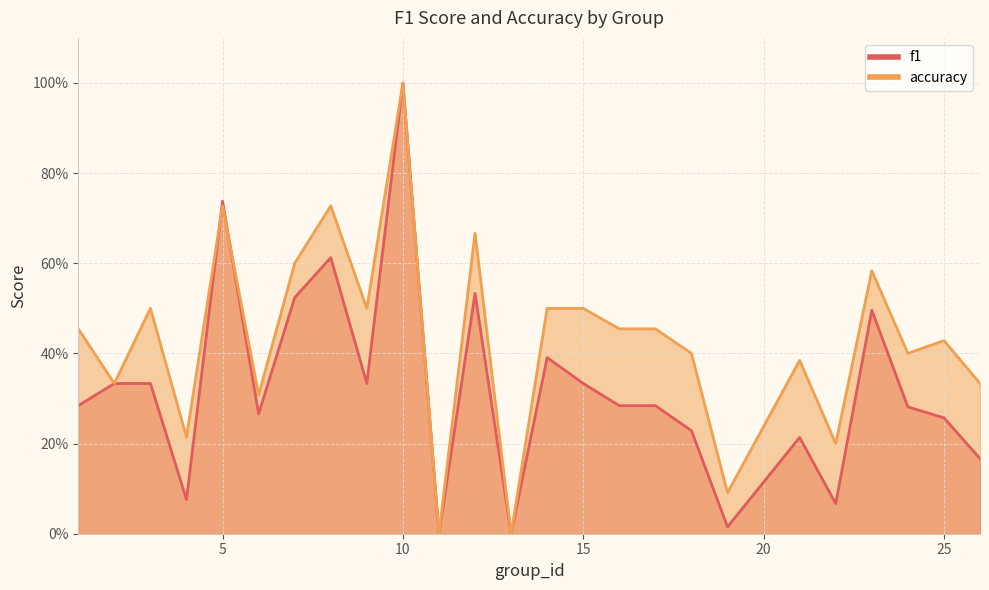

Between which two adjacent categories do accuracy and f1 first intersect?

4 and 5